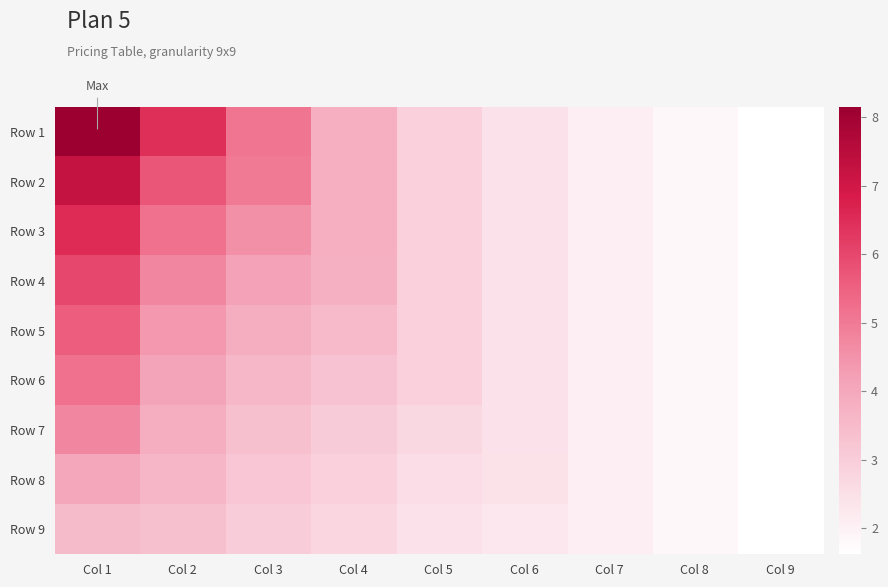

Between Col 2 and Col 1, which is larger?

Col 1